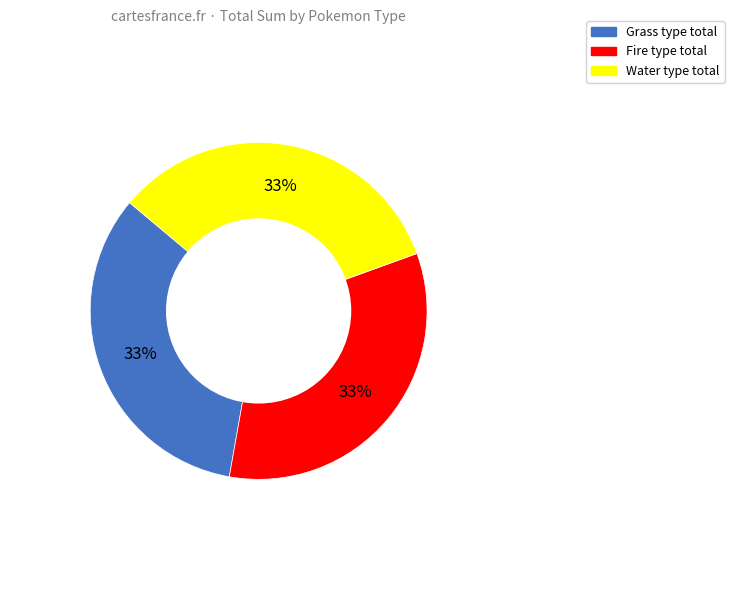

To the nearest percent, what portion does Fire represent?

33%